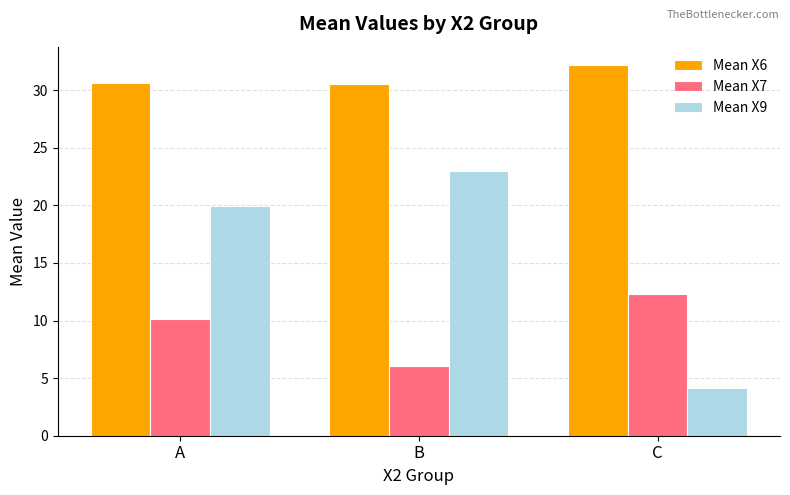

What is the value of the Mean X7 bar at the 3rd from the left?

12.3